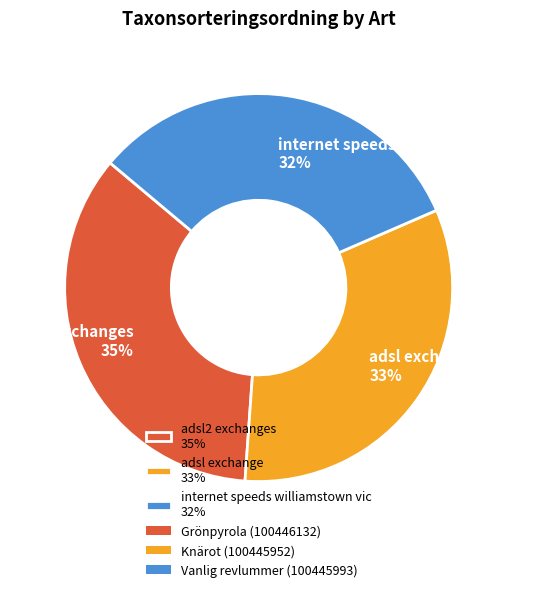

The adsl exchange 33% slice represents 18% of the pie. True or false?

False